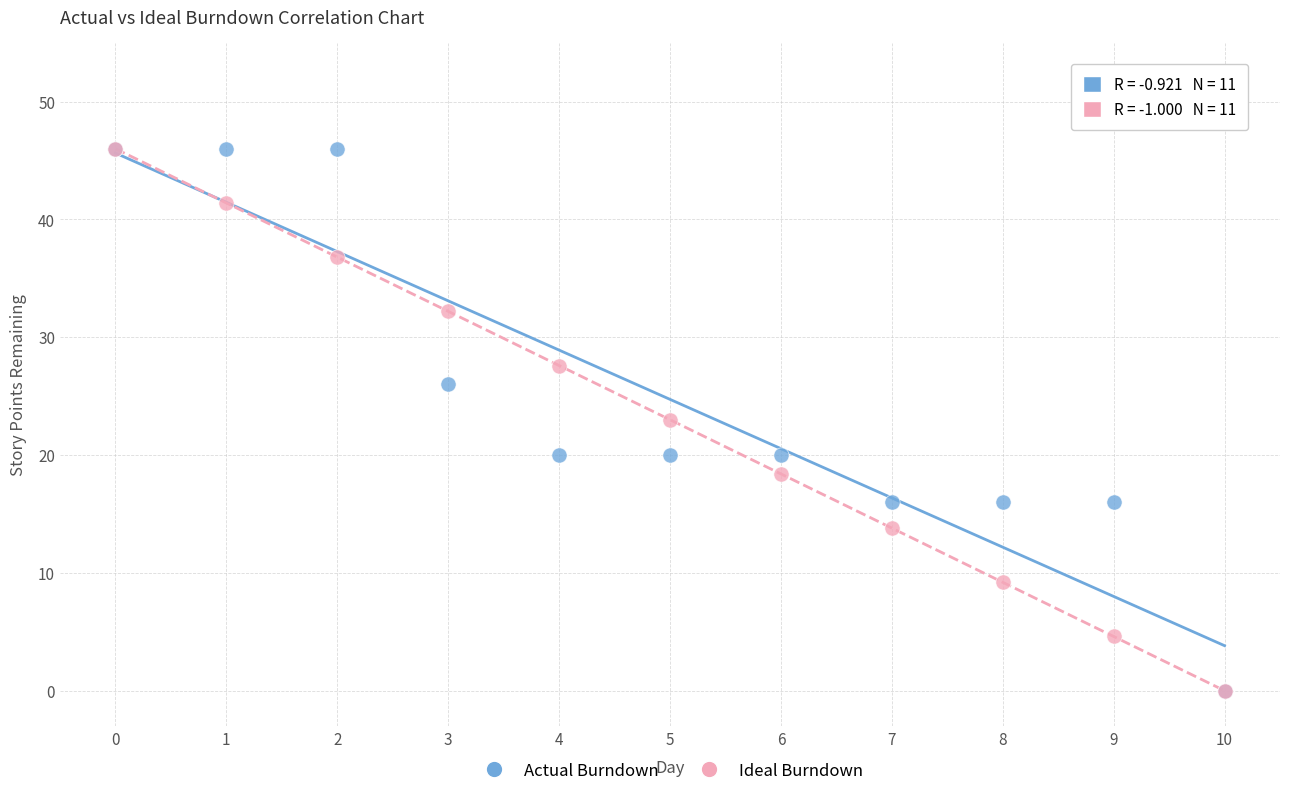

What are all the series names shown in the legend?

Actual Burndown, Ideal Burndown